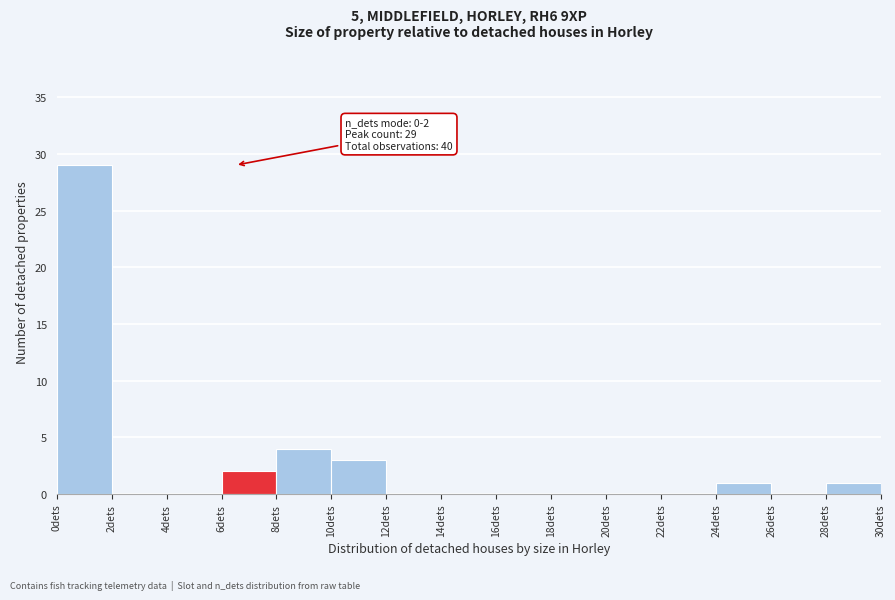

Which range on the x-axis has the tallest bar?

0 to 2